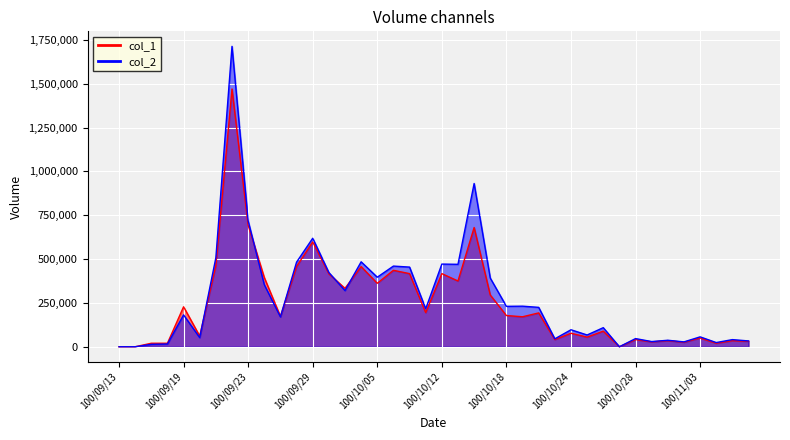

Is it true that col_1_line equals 35000 at 34?

True